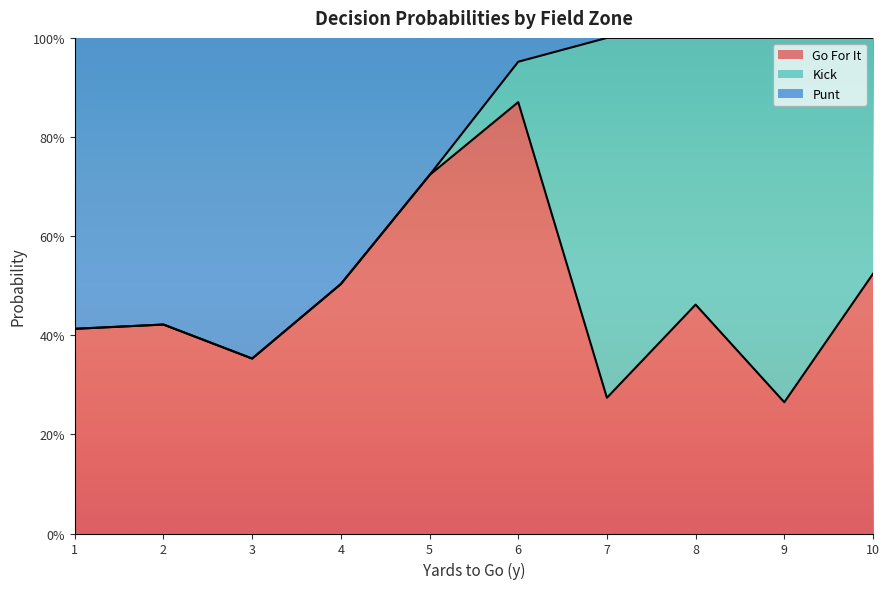

True or false: kick has more than 0 points higher than both neighbors.

True